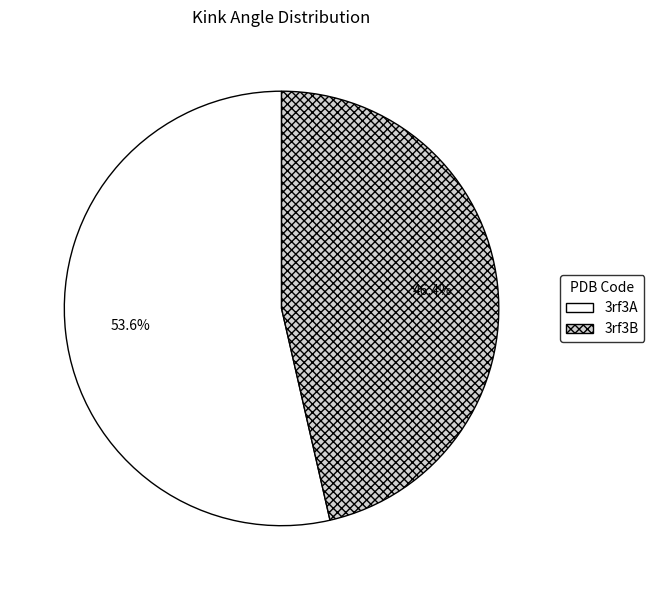

How many slices are in this pie chart?

2